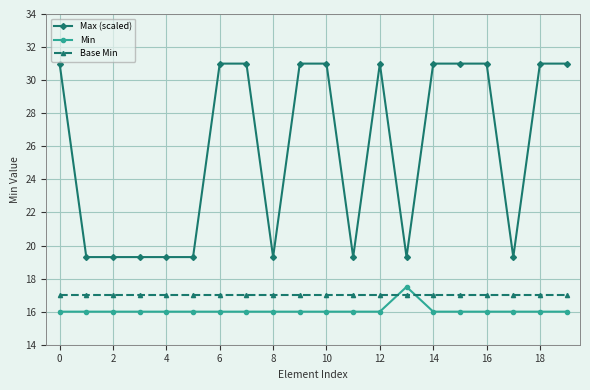

What is the value of the Base Min point at the 6th from the left?

17.0